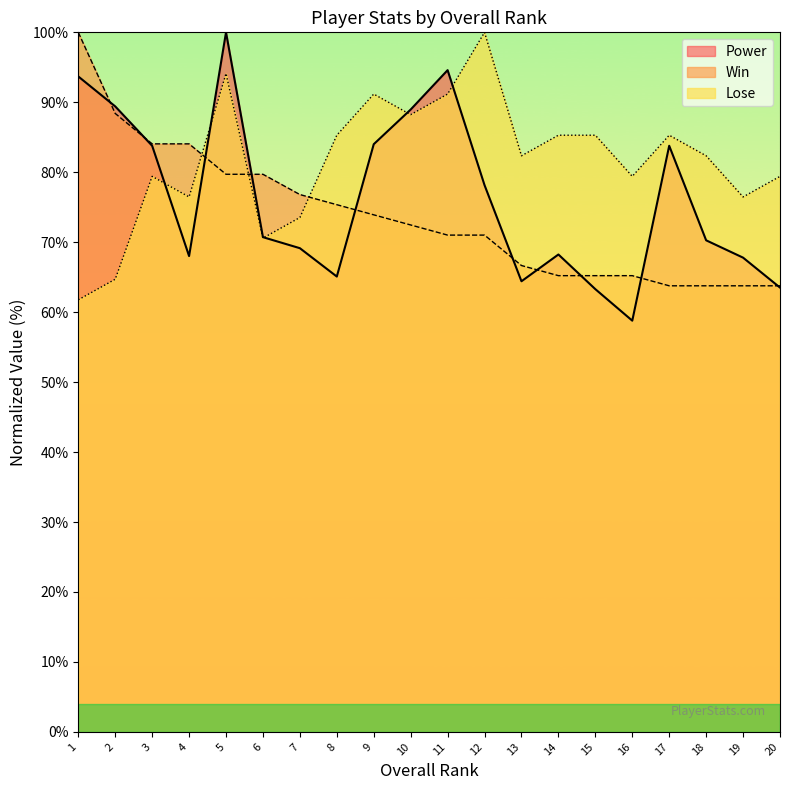

How many lines are shown in the chart?

3